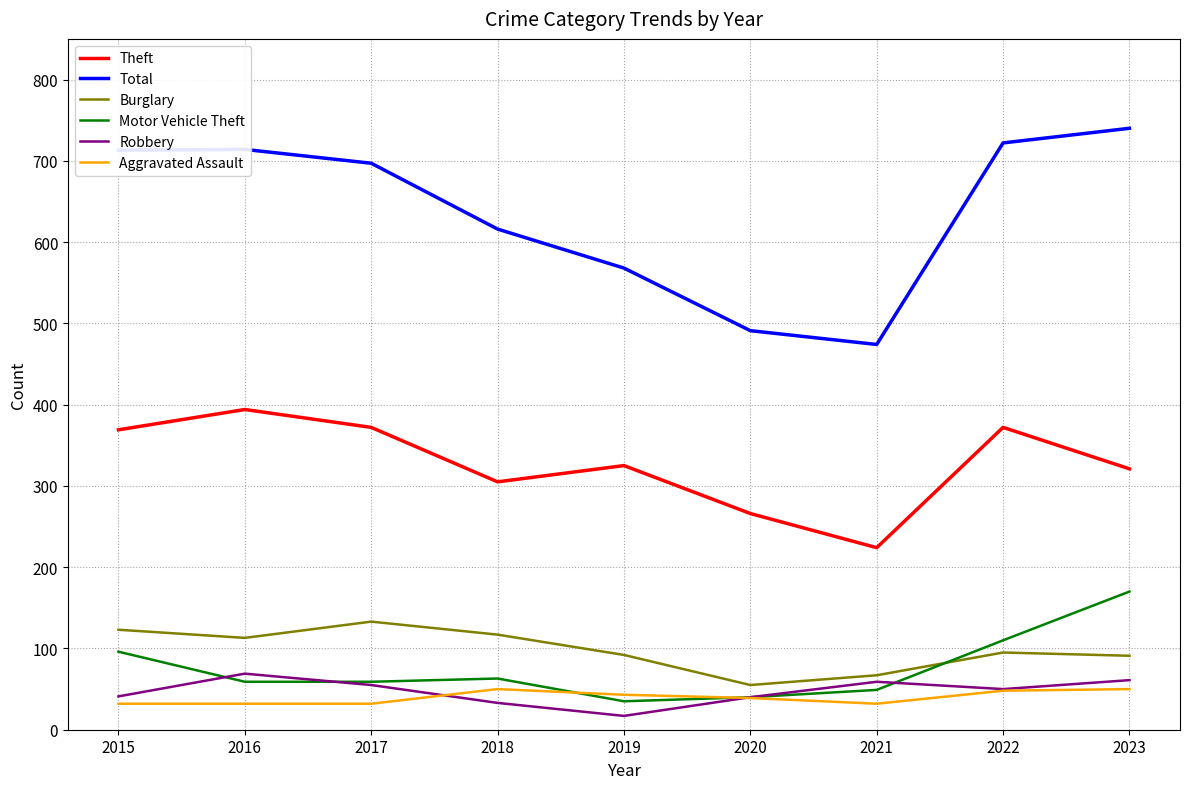

What are all the series names shown in the legend?

Theft, Total, Burglary, Motor Vehicle Theft, Robbery, Aggravated Assault